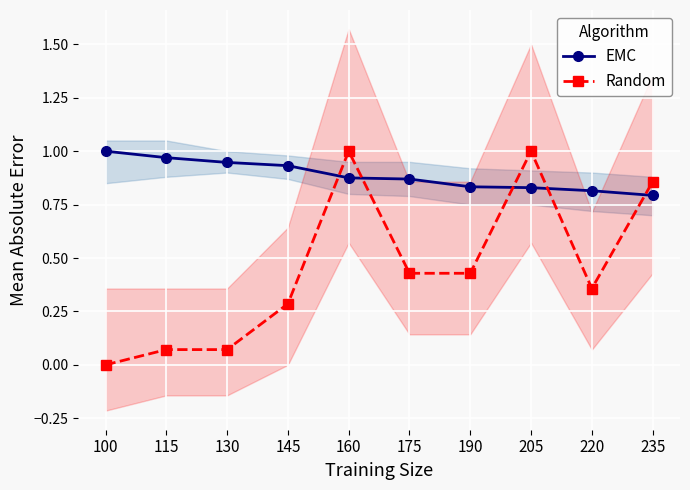

What is the difference between the Random values at 115 and 175?

0.4